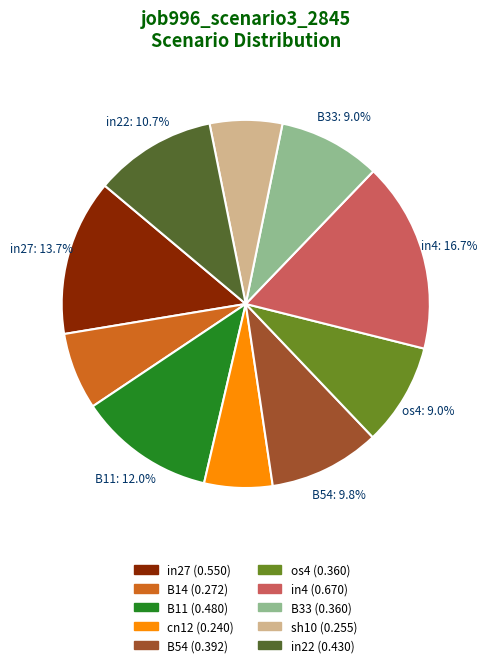

Is there a majority slice in this chart?

No